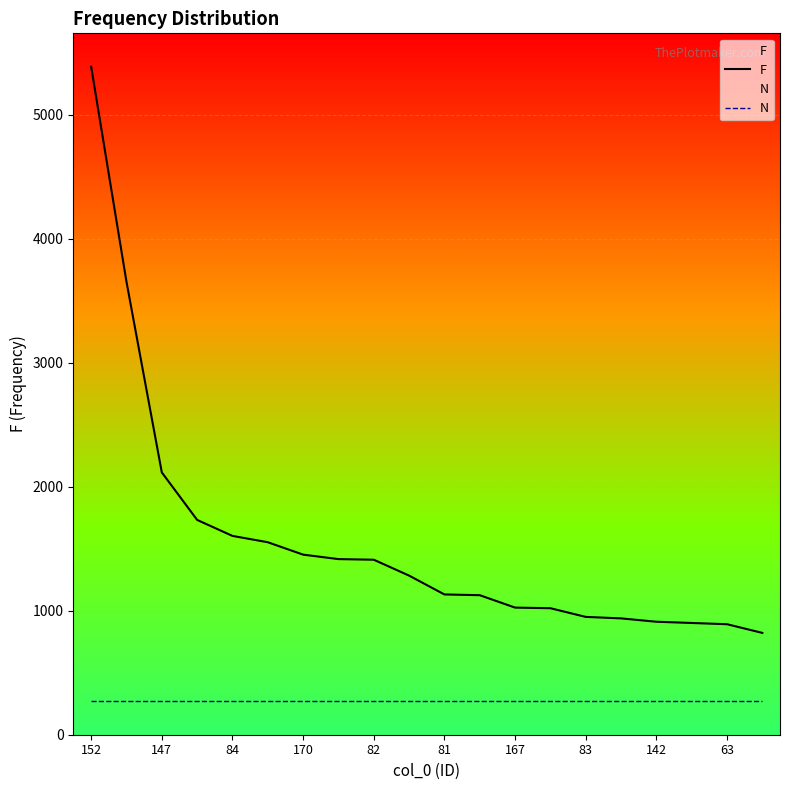

Which category has the highest value in the F series?

152